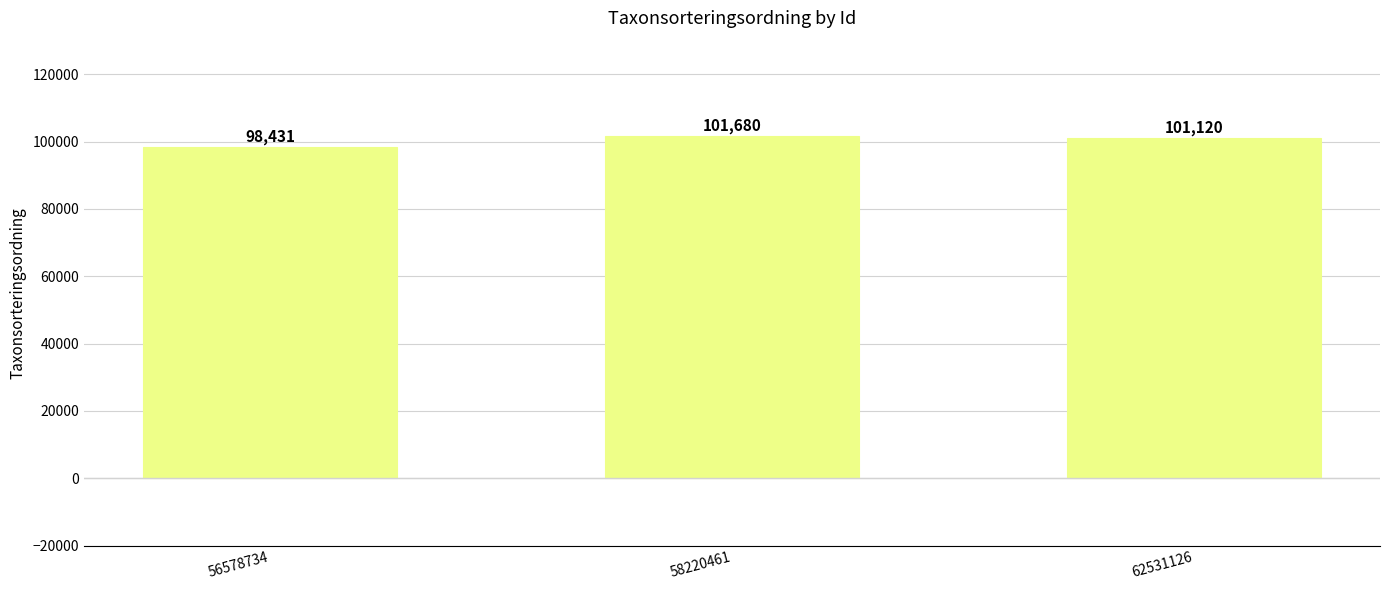

What is the difference between the maximum and minimum values?

3249